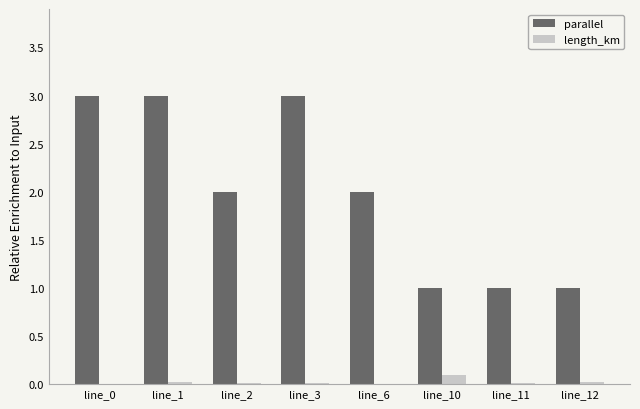

What is the total value across all series at line_0?

3.0